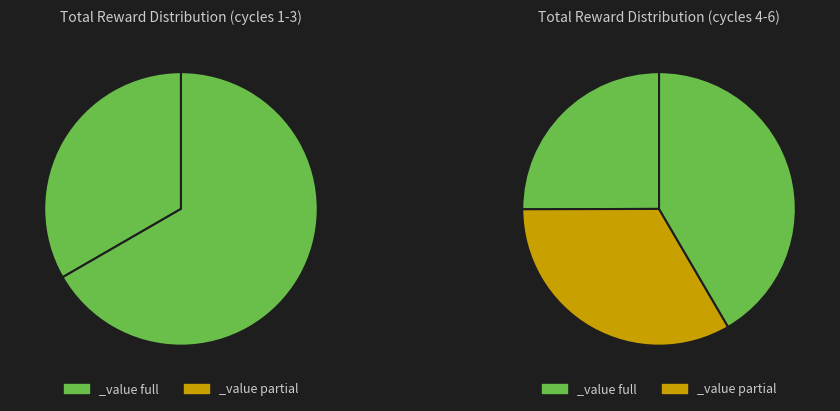

Is there any slice that represents more than half of the pie?

No